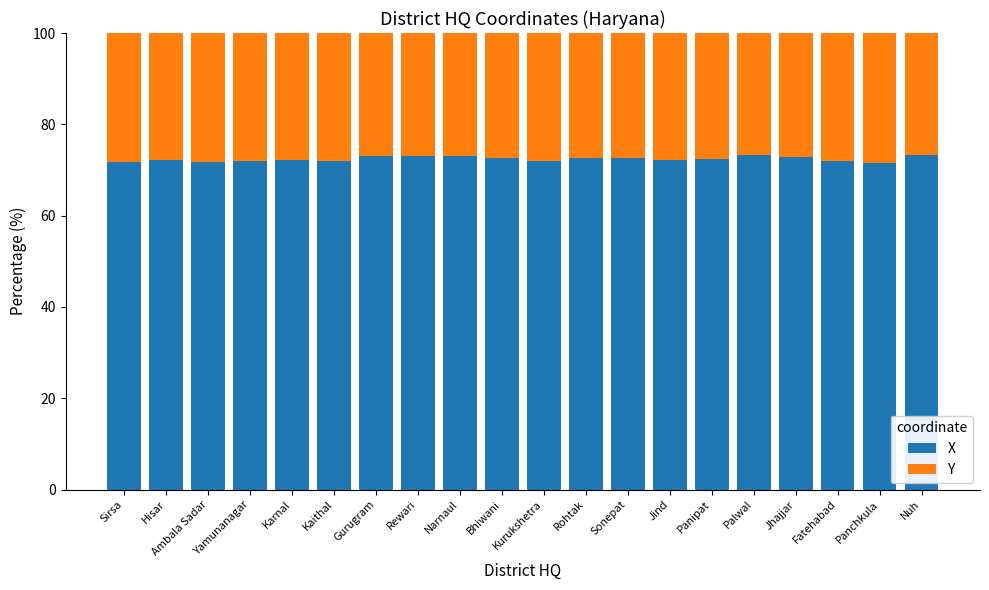

Read the X value at Bhiwani.

72.6